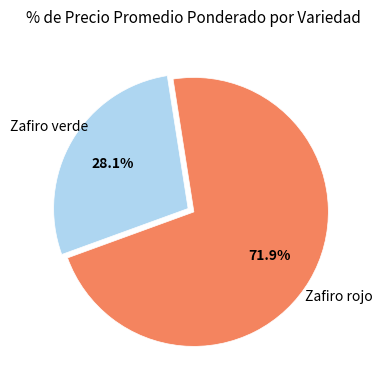

Does any single category account for the majority?

Yes